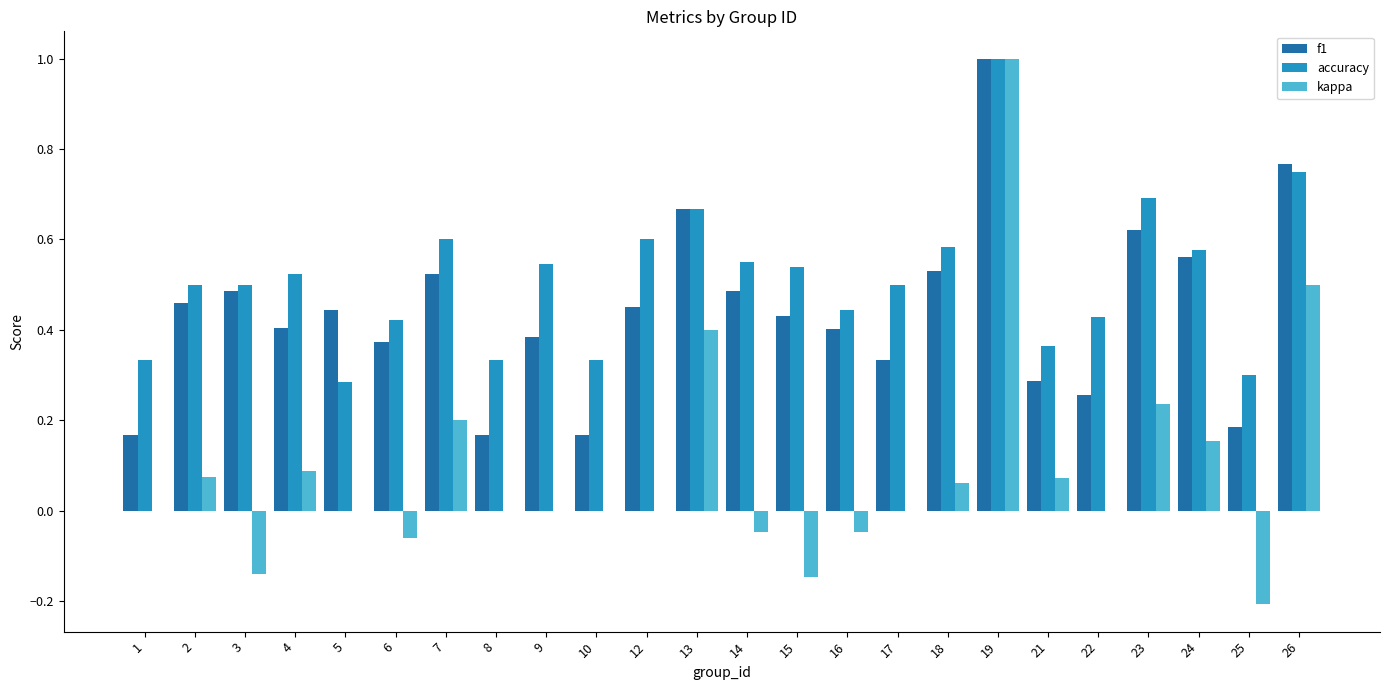

Count the f1 values in the range 0 to 1.

24